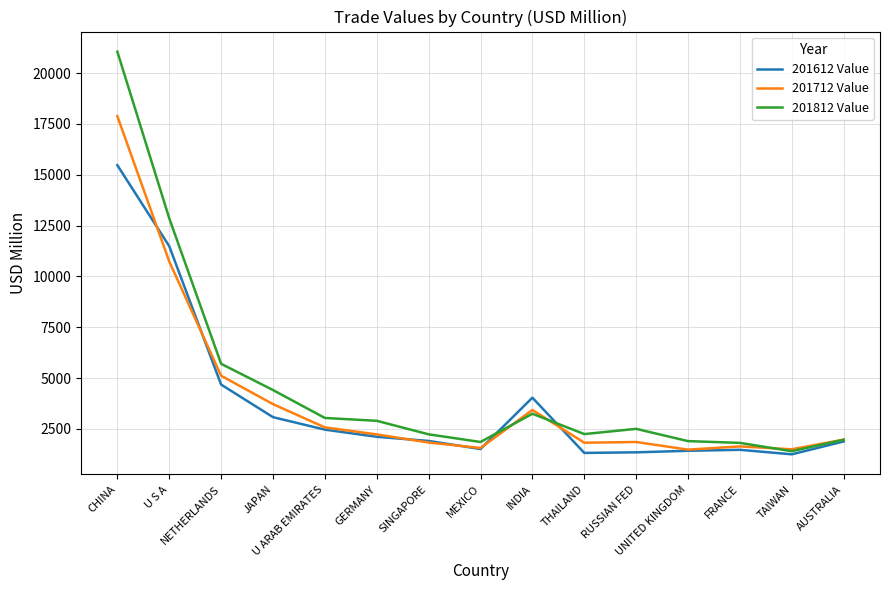

Is the value of 201612 Value at RUSSIAN FED greater than the value of 201712 Value at CHINA?

No